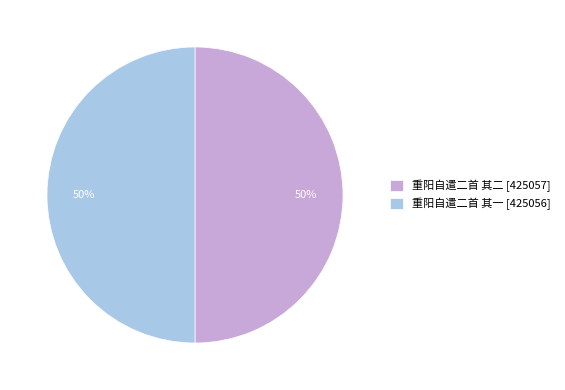

True or false: 重阳自遣二首 其二 accounts for 39% of the total.

False